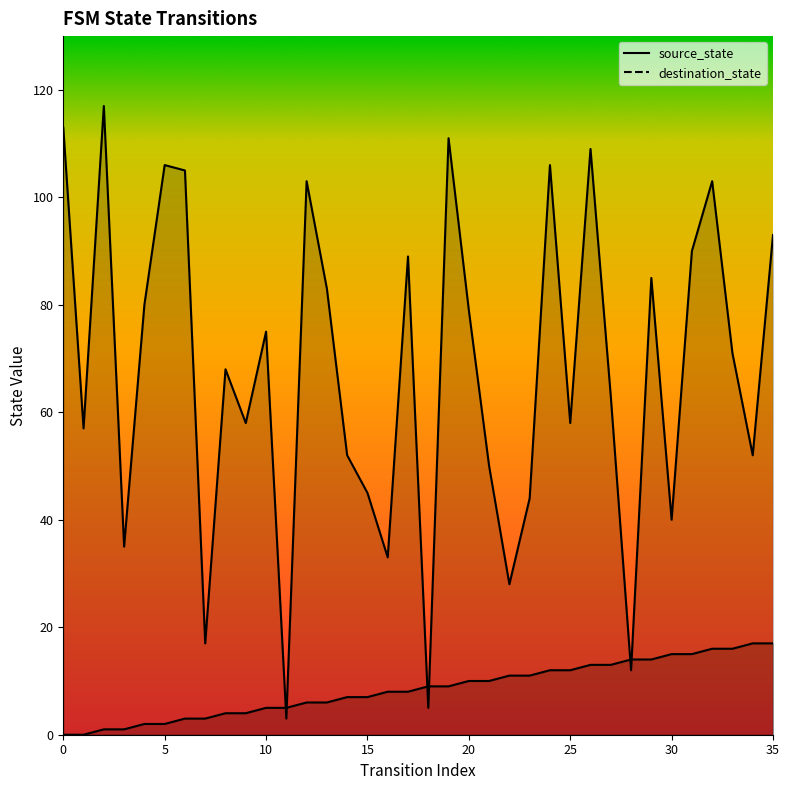

Which series has the largest range (max minus min)?

destination_state